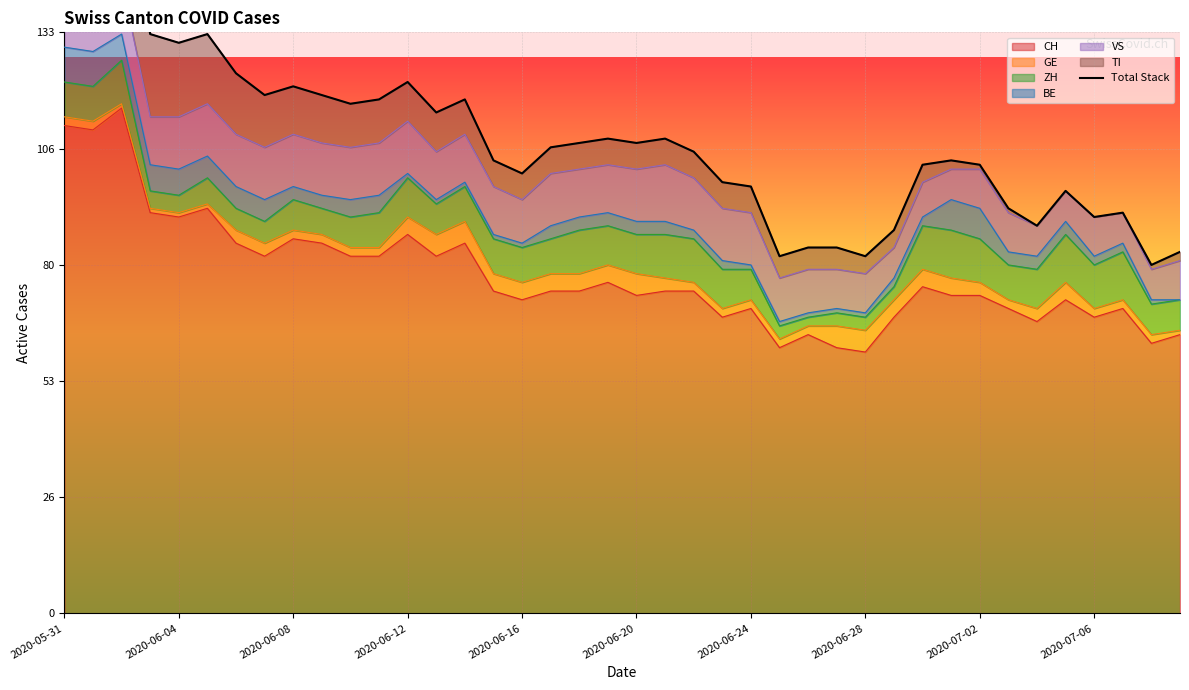

What is the maximum value shown in the chart?

170